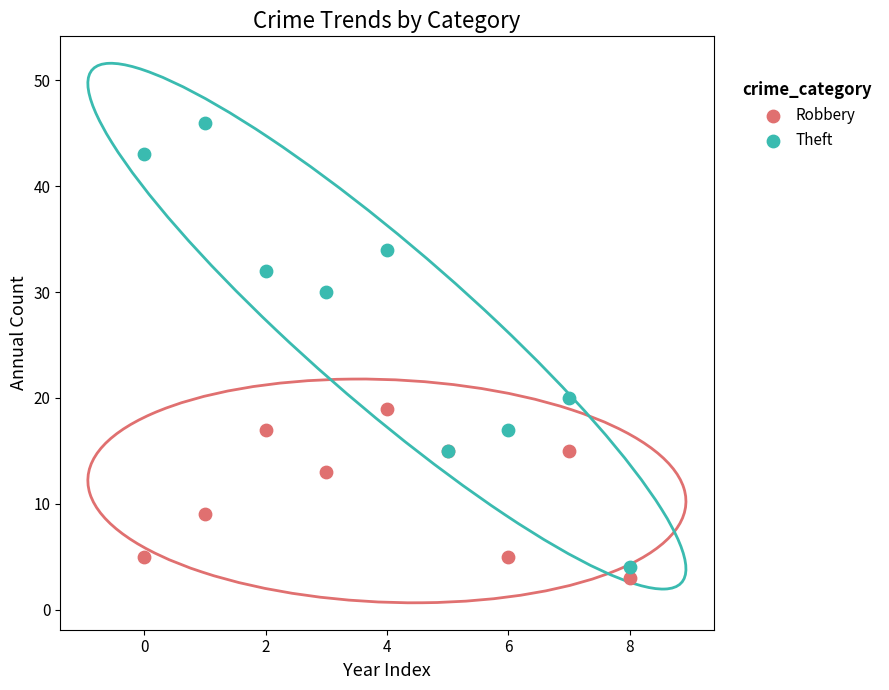

What are all the series names shown in the legend?

Robbery, Theft